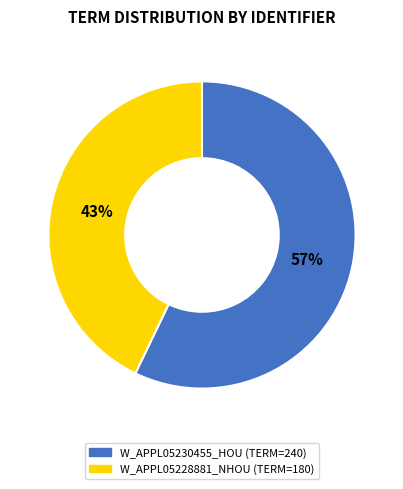

To the nearest percent, what is the average slice percentage?

50%